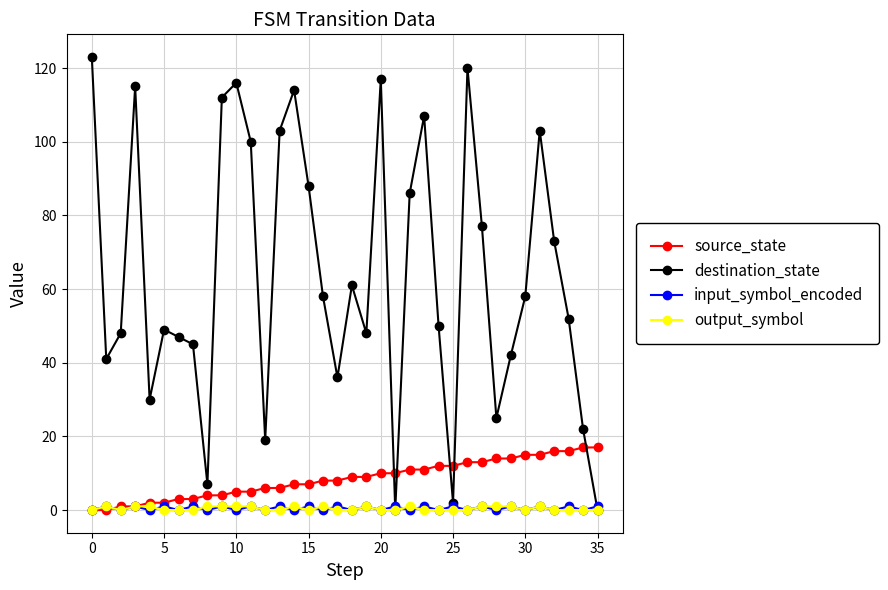

What are all the series names shown in the legend?

source_state, destination_state, input_symbol_encoded, output_symbol